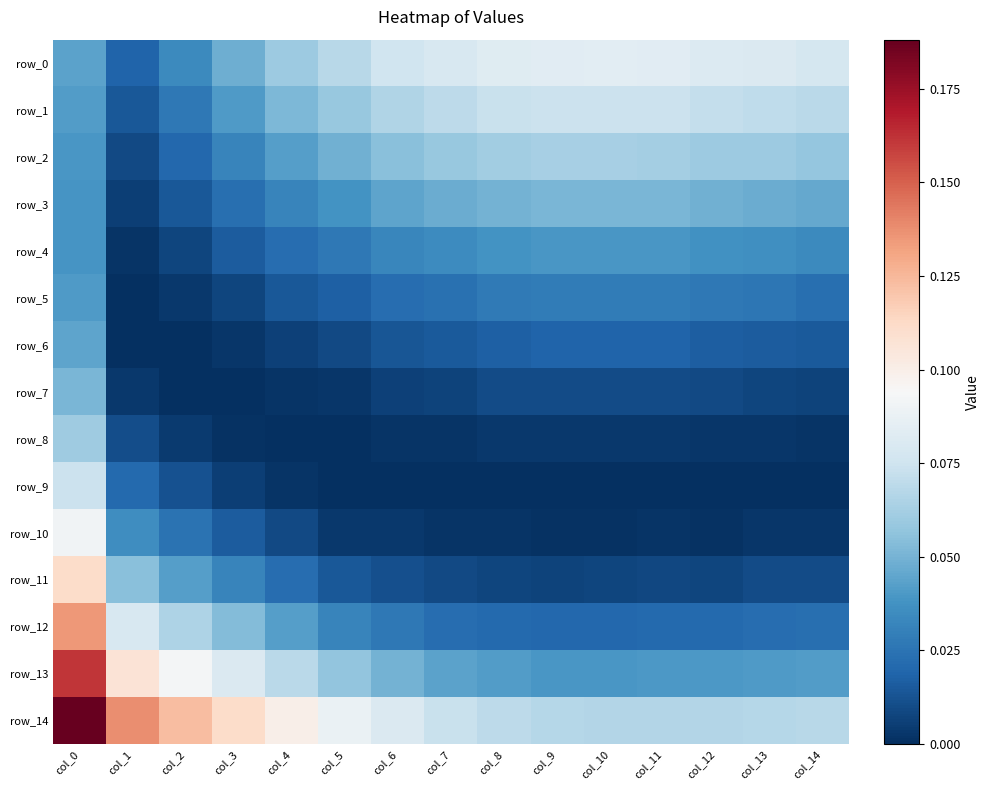

The row_3 series shows 0.0 at col_13. True or false?

True